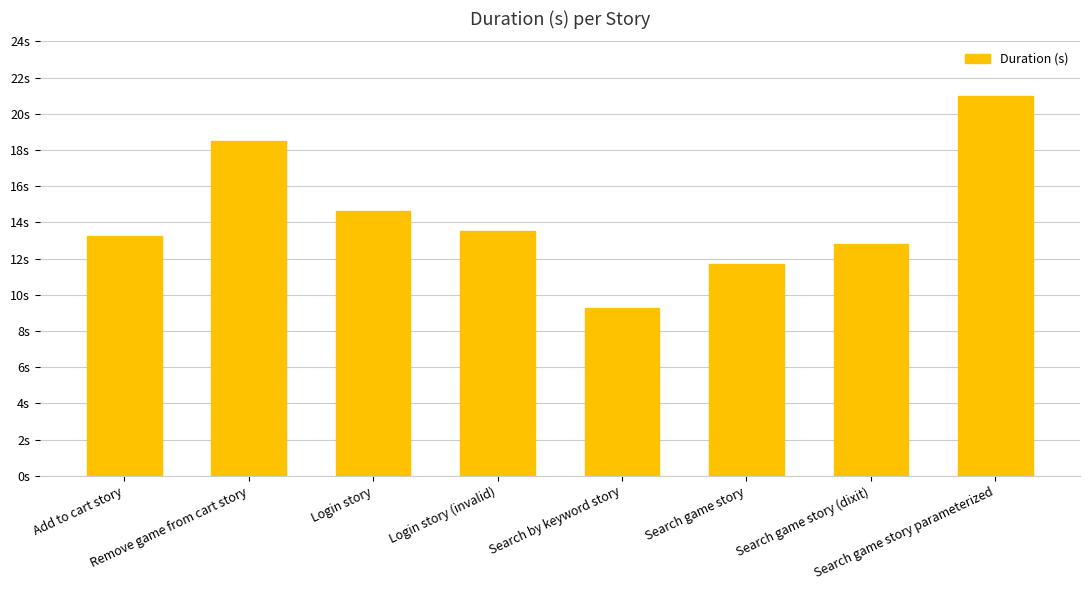

Does the chart contain any negative values?

No